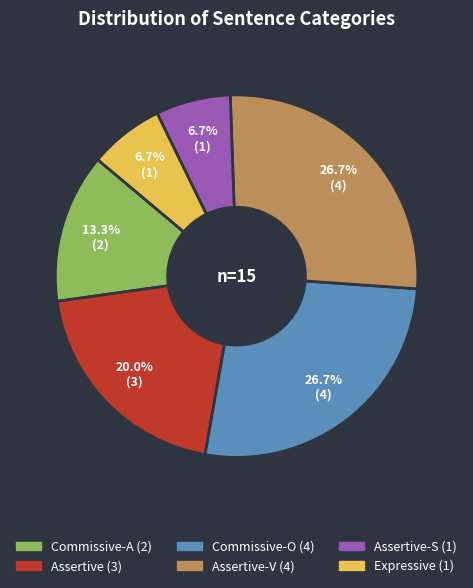

Is there a majority slice in this chart?

No